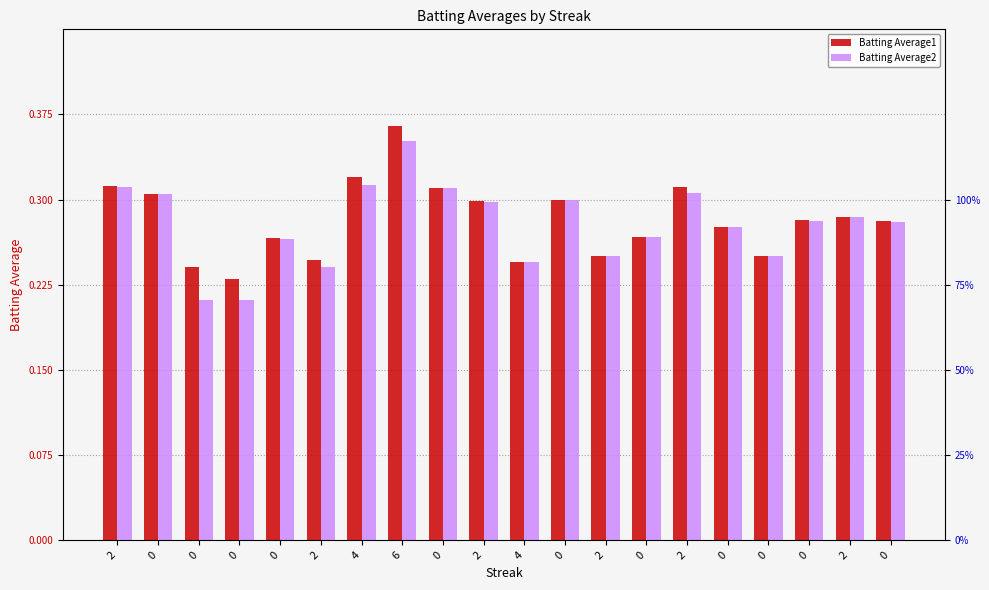

Read the Batting Average1 value at 0.

0.3